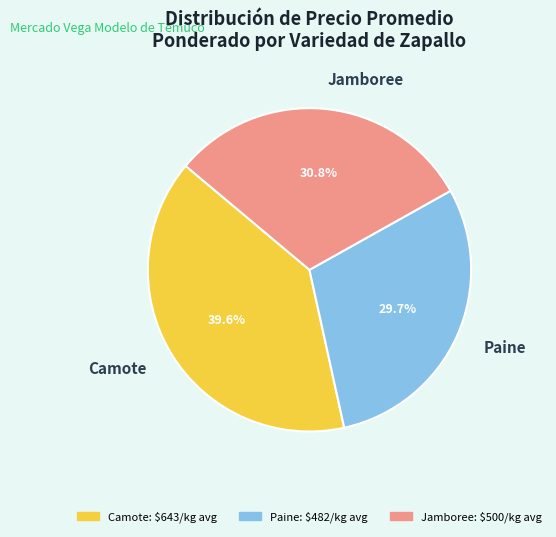

Is there any slice that represents more than half of the pie?

No